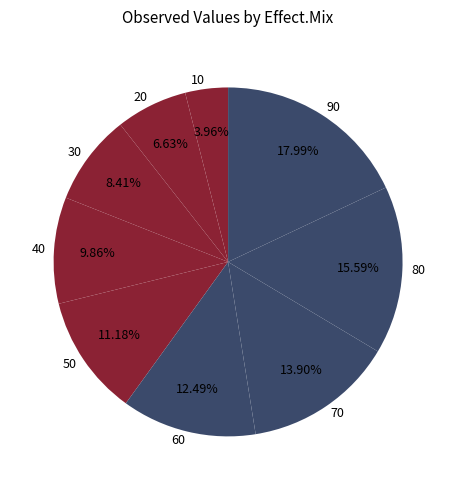

Which slice is the largest?

90